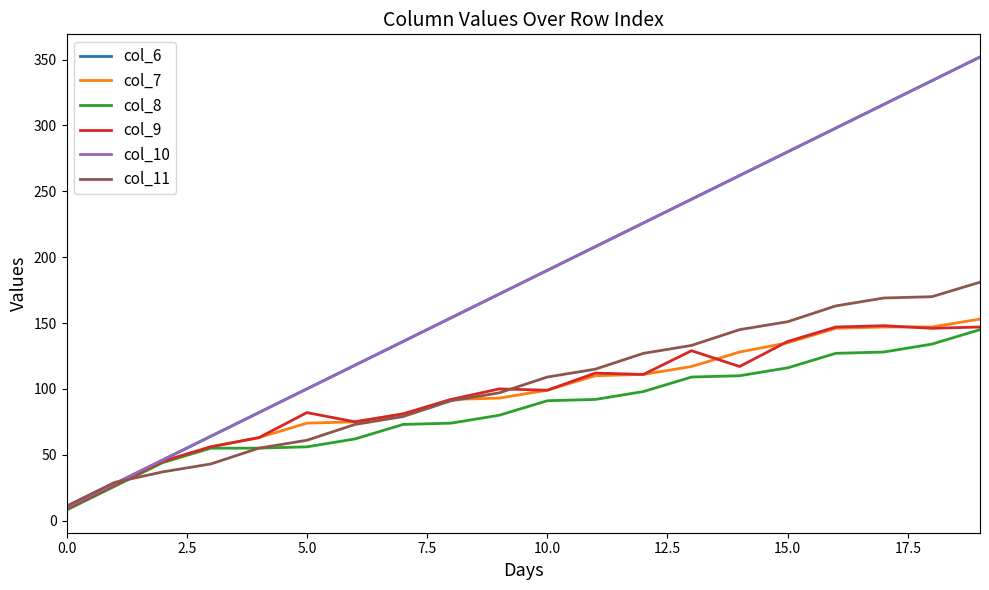

Does the chart display data point markers on the line(s)?

No